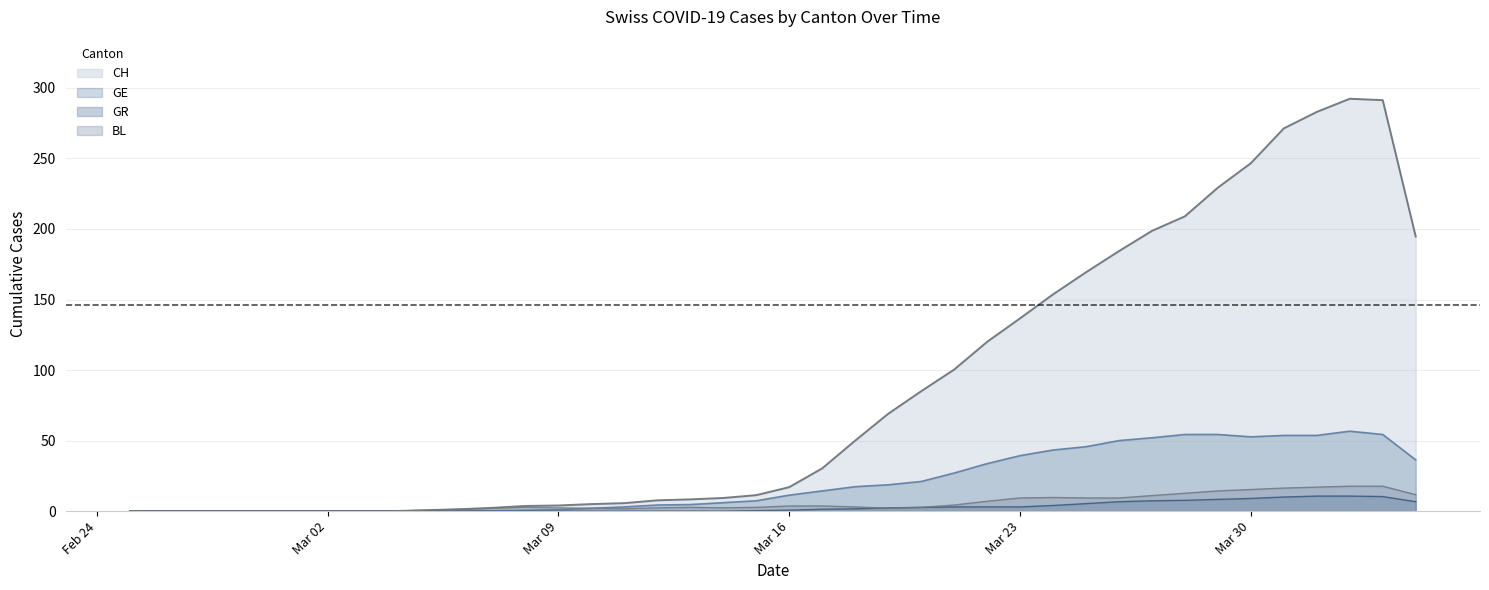

Which series has the widest spread of values?

CH